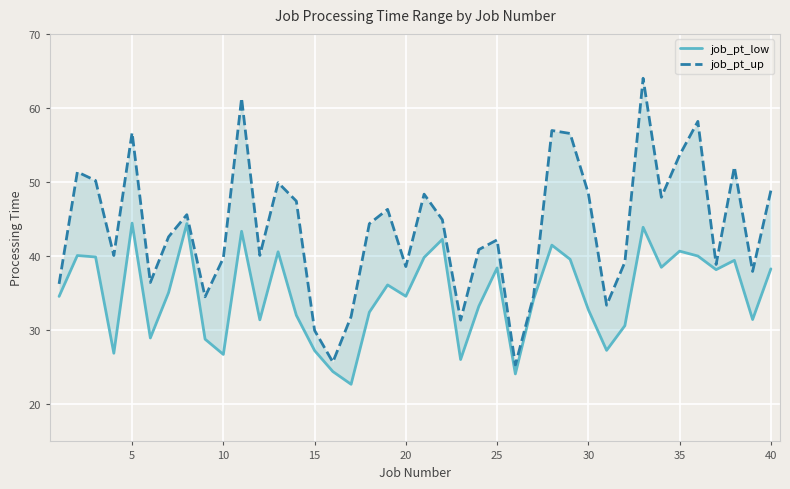

True or false: job_pt_up and job_pt_low cross at least once.

False